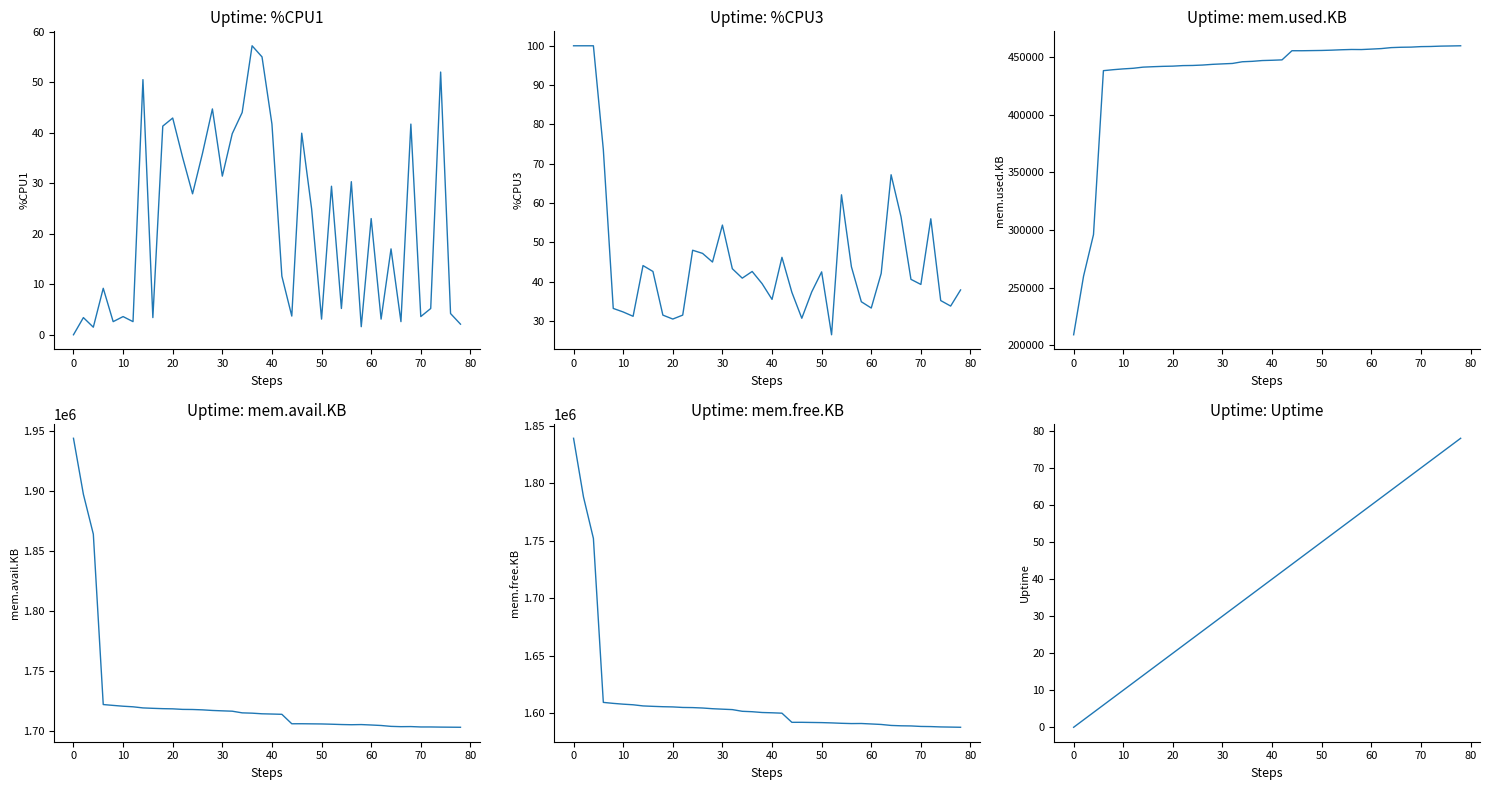

Rank the series by their maximum value, from highest to lowest.

mem.avail.KB, mem.free.KB, mem.used.KB, %CPU3, Uptime, %CPU1